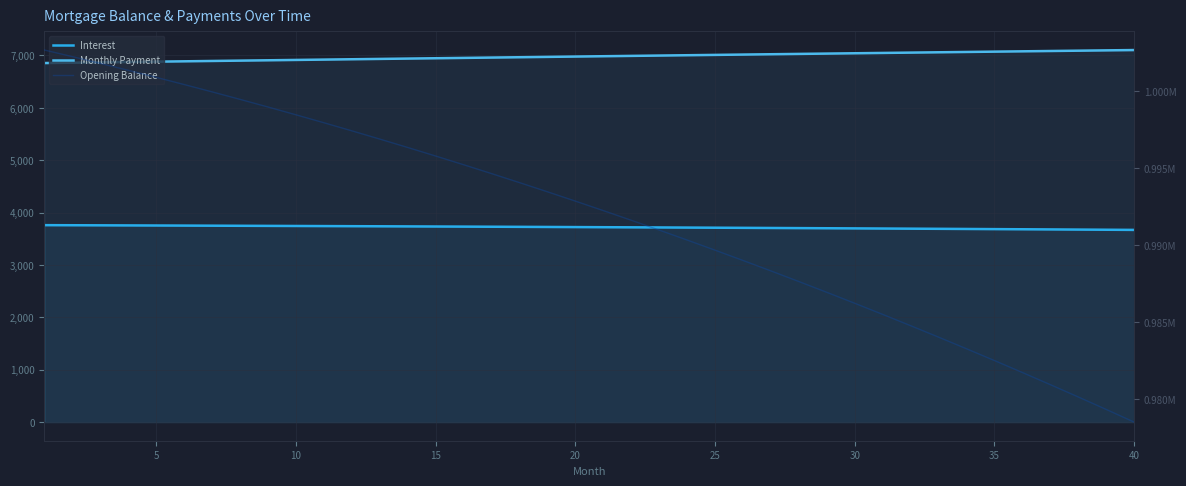

True or false: Opening Balance and Interest intersect in this chart.

False